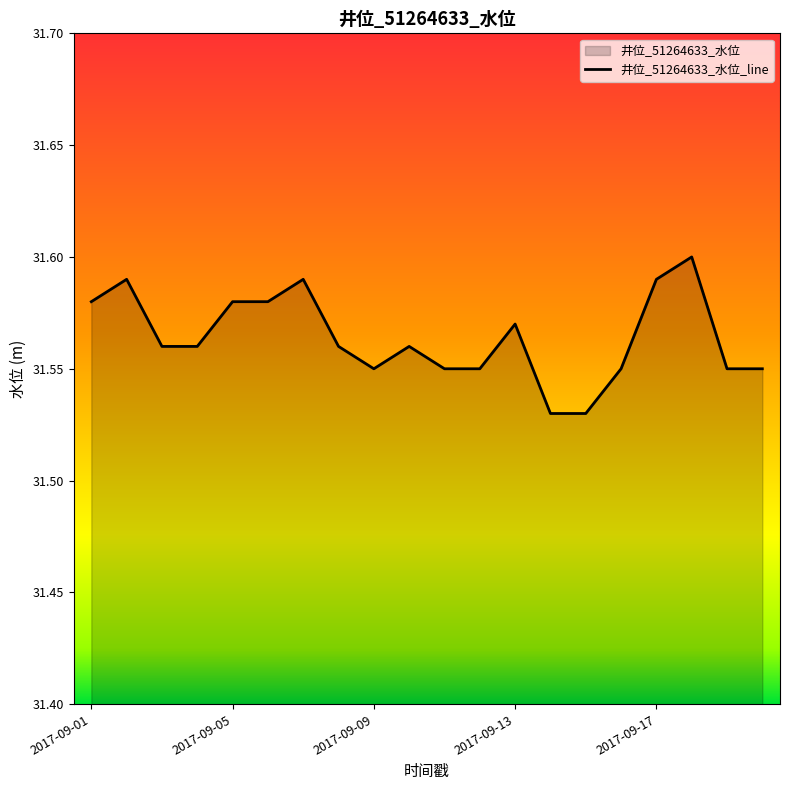

True or false: the data shows 31.6 at 10.

True